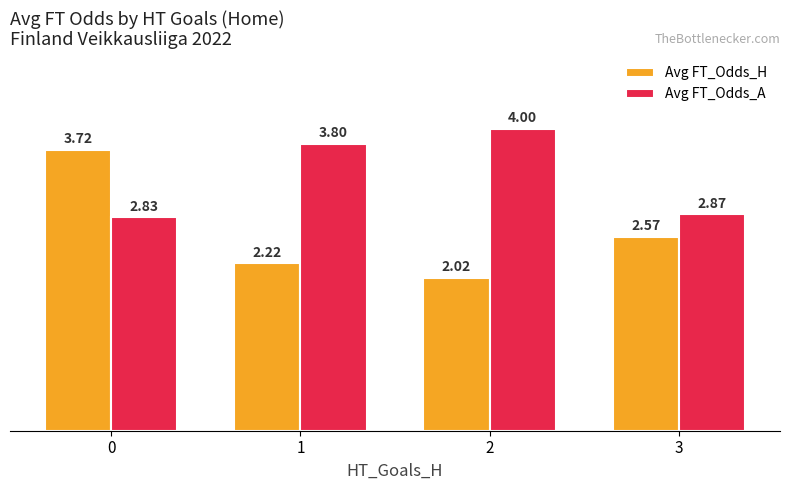

Which series has the largest range (max minus min)?

Avg FT_Odds_H